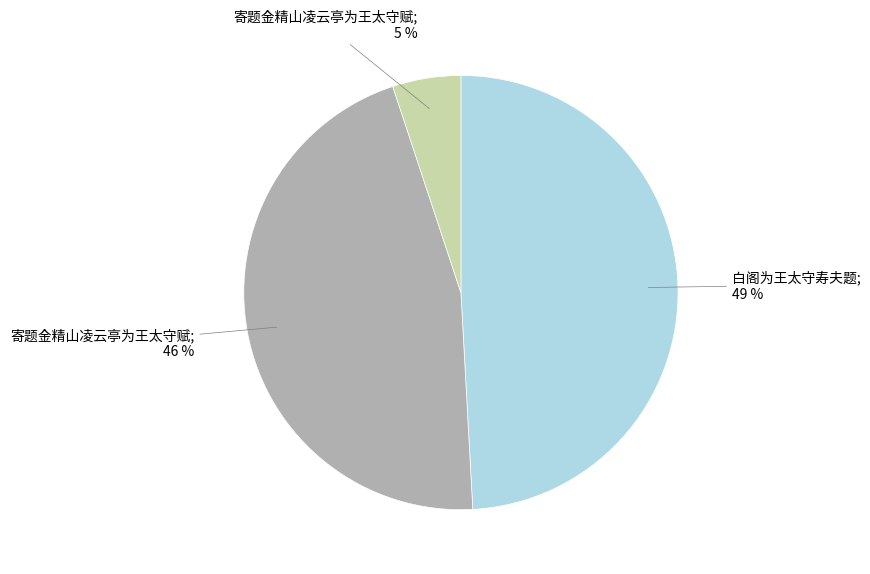

Does any single category account for the majority?

No